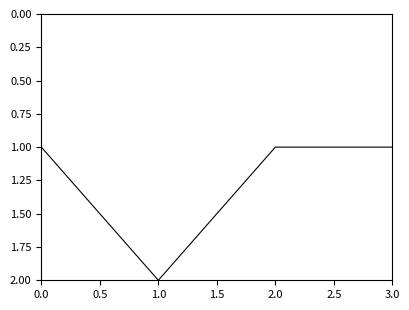

What position from the left is 0.0?

1